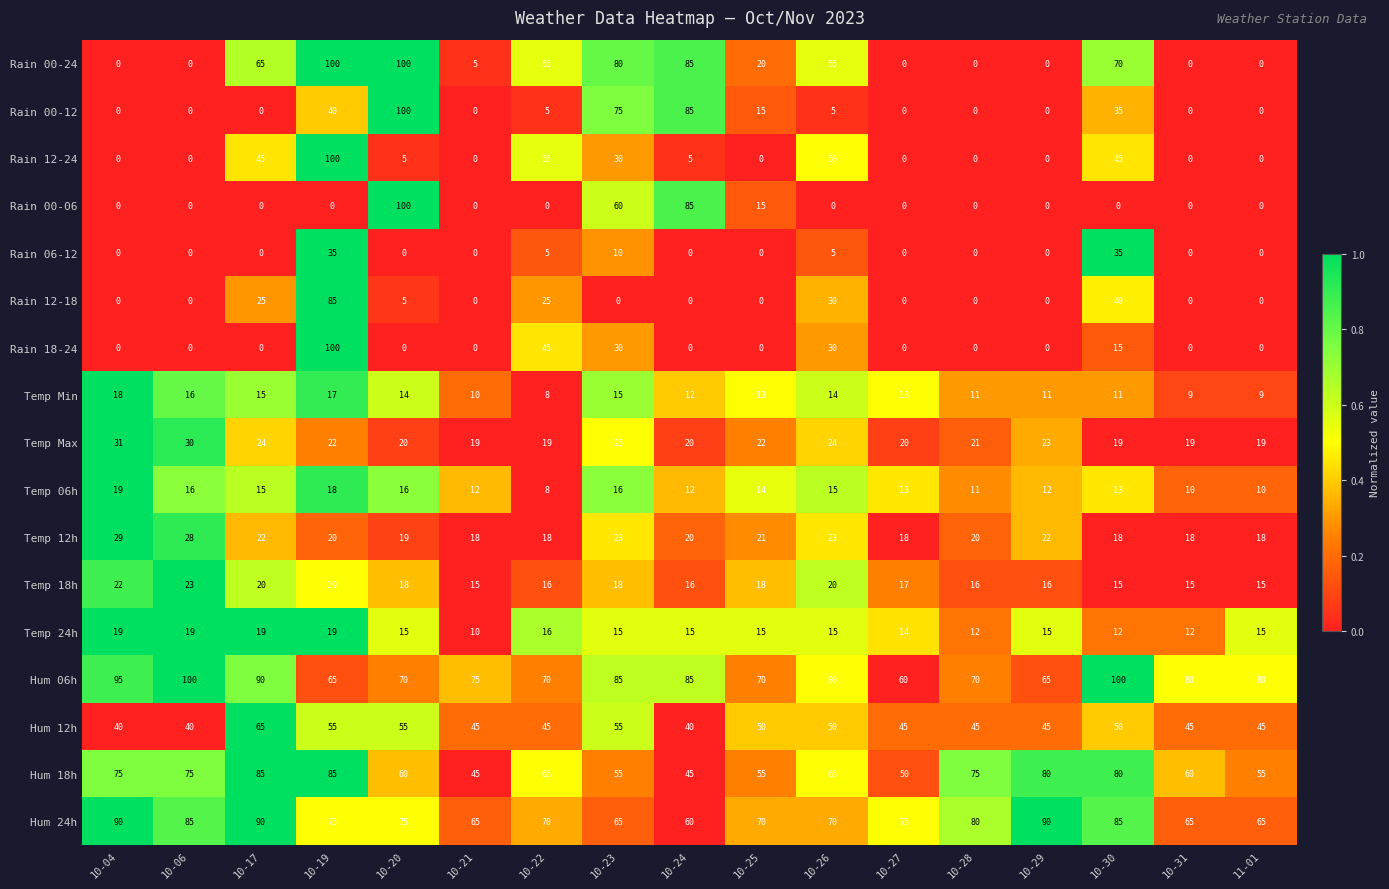

What is the difference between the second highest and second lowest values in the Rain 12-24 series?

55